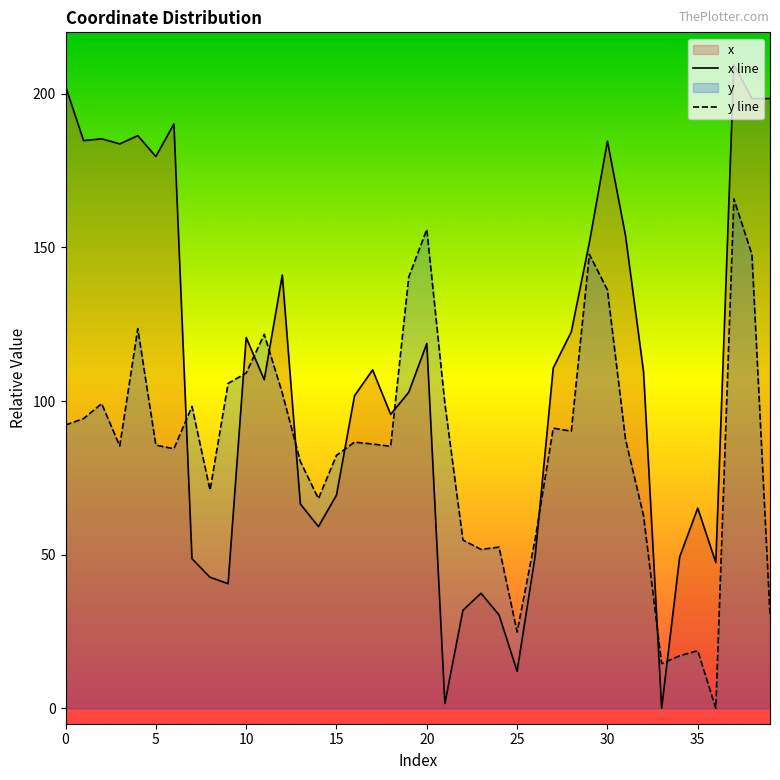

How many data points does each series have?

40